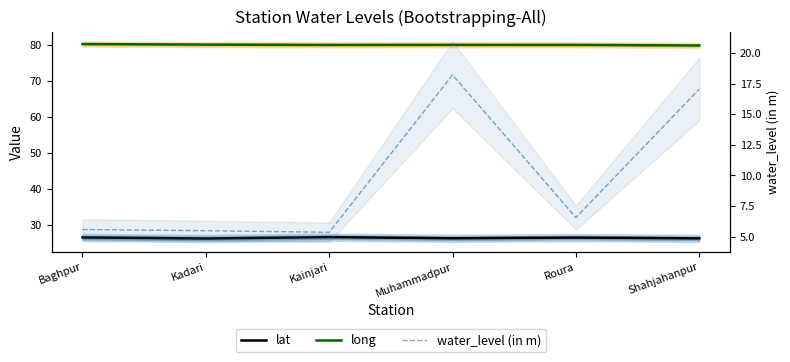

List the series in order of their peak value, highest first.

long, lat, water_level (in m)